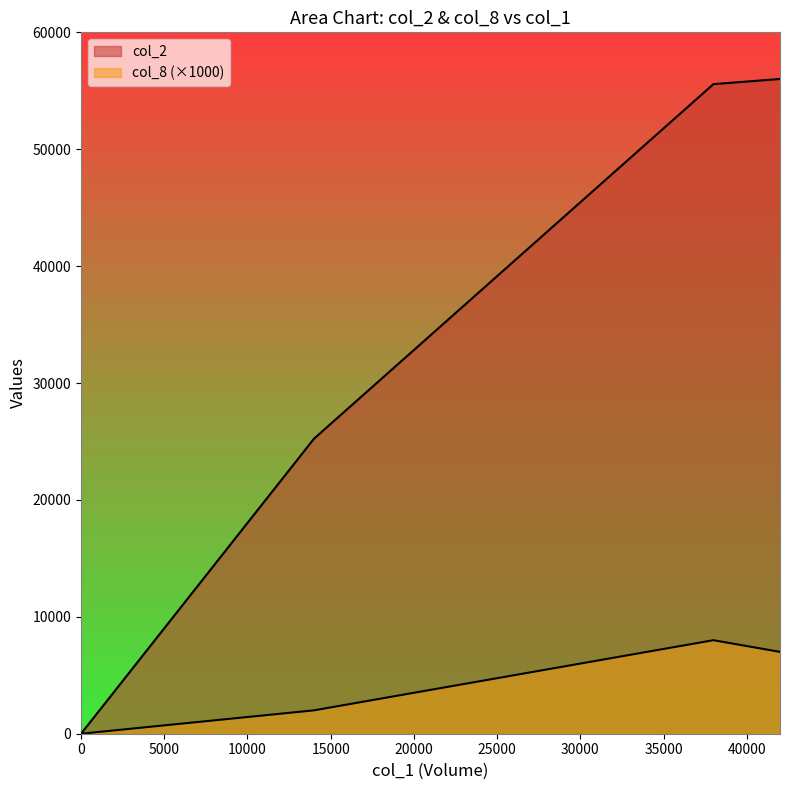

Count the col_8 values in the range 2000 to 8000.

3